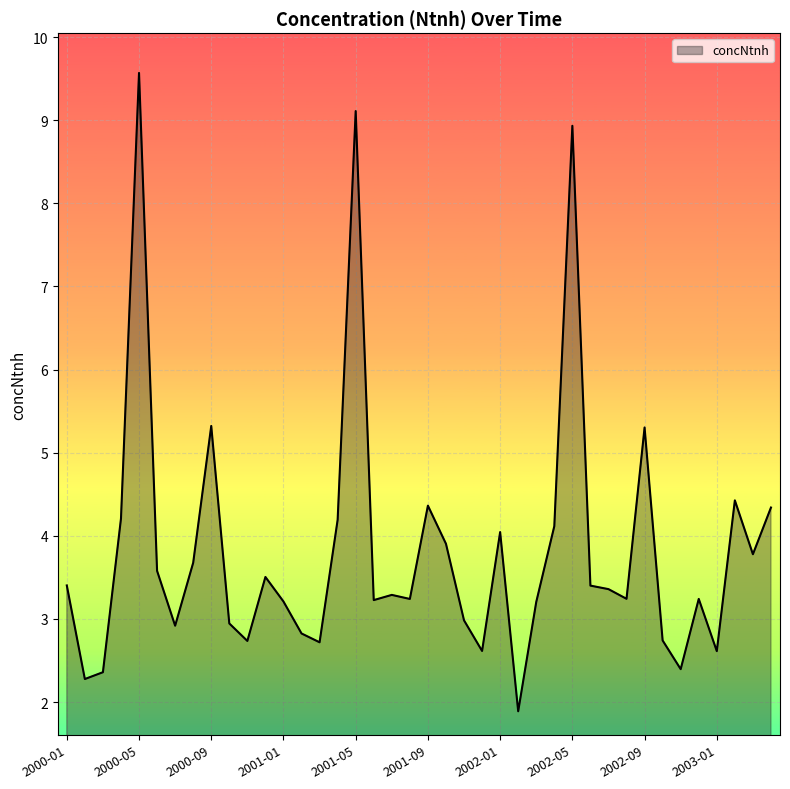

What is the difference between the maximum and minimum values?

7.7